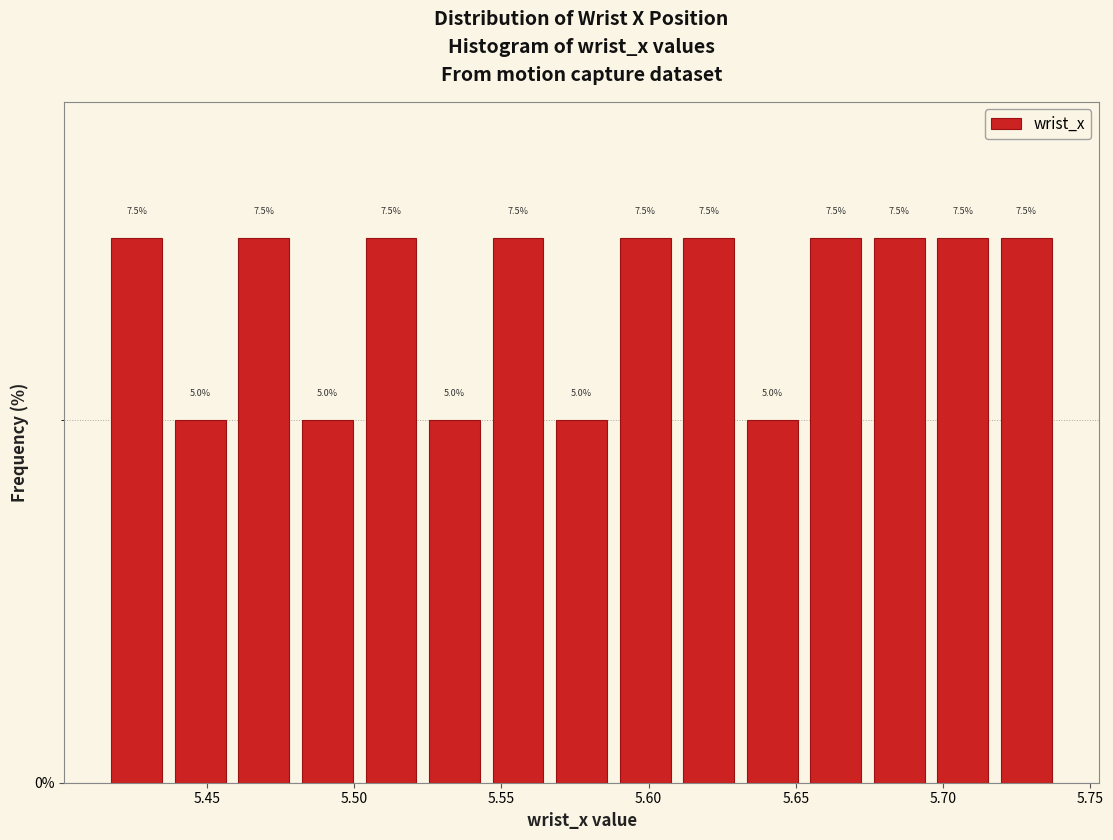

Reading left to right, transcribe this chart: for each bar, give the range it covers on the x-axis and its height. The bar edges are not printed on the chart, so give them approximately, as read against the axis.

5.415 to 5.435: 7.5
5.435 to 5.460: 5.0
5.460 to 5.480: 7.5
5.480 to 5.500: 5.0
5.500 to 5.525: 7.5
5.525 to 5.545: 5.0
5.545 to 5.565: 7.5
5.565 to 5.590: 5.0
5.590 to 5.610: 7.5
5.610 to 5.630: 7.5
5.630 to 5.655: 5.0
5.655 to 5.675: 7.5
5.675 to 5.695: 7.5
5.695 to 5.720: 7.5
5.720 to 5.740: 7.5